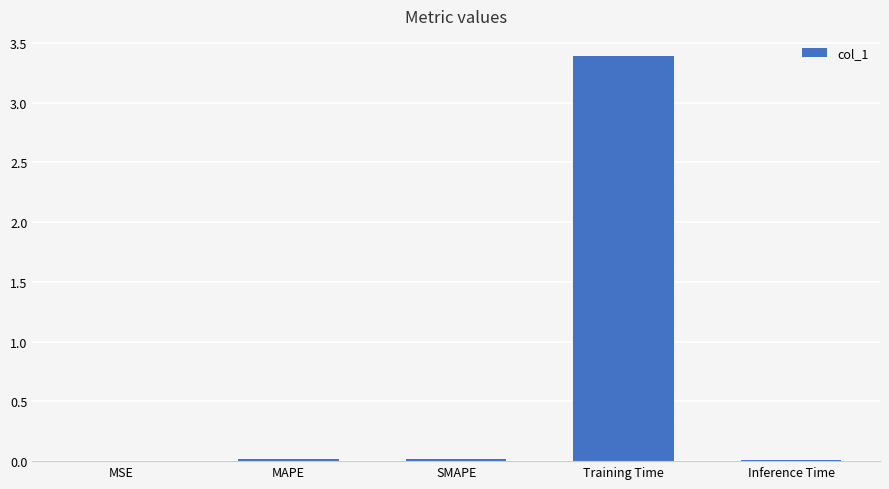

True or false: the data shows 3.4 at Training Time.

True